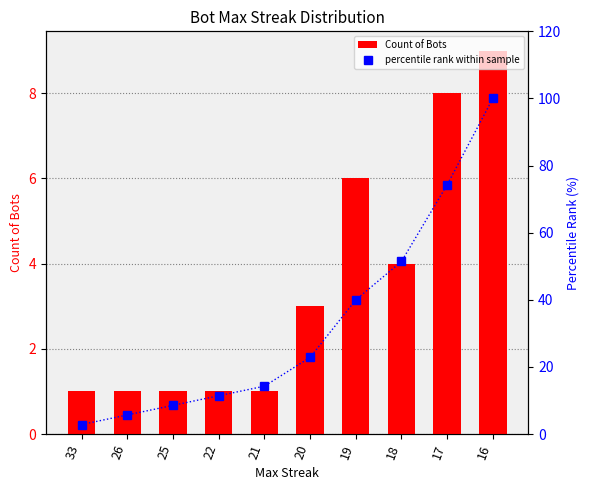

Reading right to left, extract all data points from this chart.

Count of Bots: 9.0	8.0	4.0	6.0	3.0	1.0	1.0	1.0	1.0	1.0
percentile rank within sample: 100.0	74.3	51.4	40.0	22.9	14.3	11.4	8.6	5.7	2.9